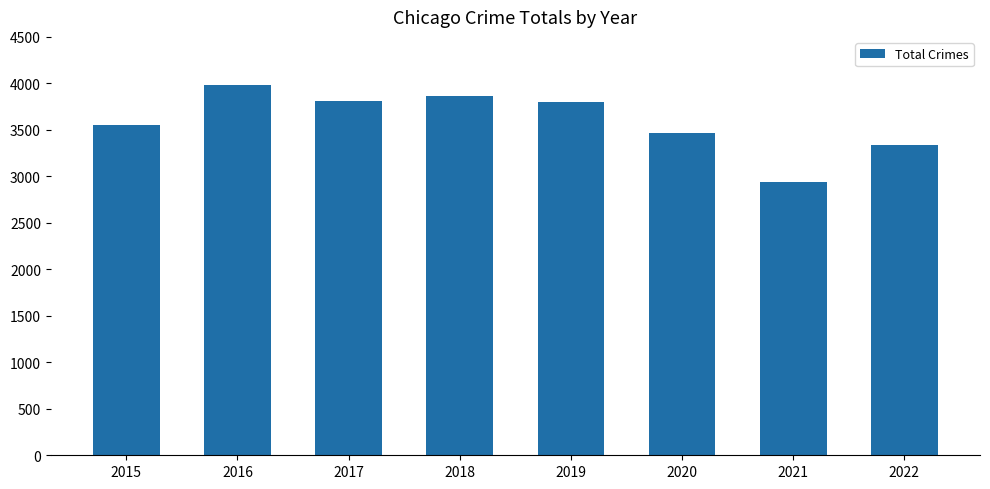

Which label corresponds to the largest value in the chart?

2016